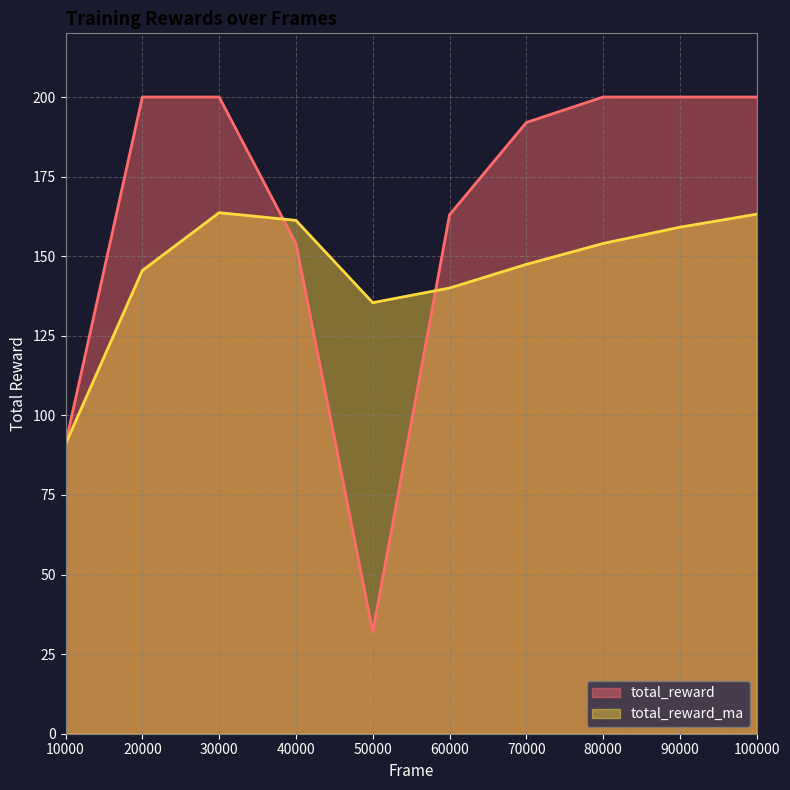

What are all the series names shown in the legend?

total_reward, total_reward_ma